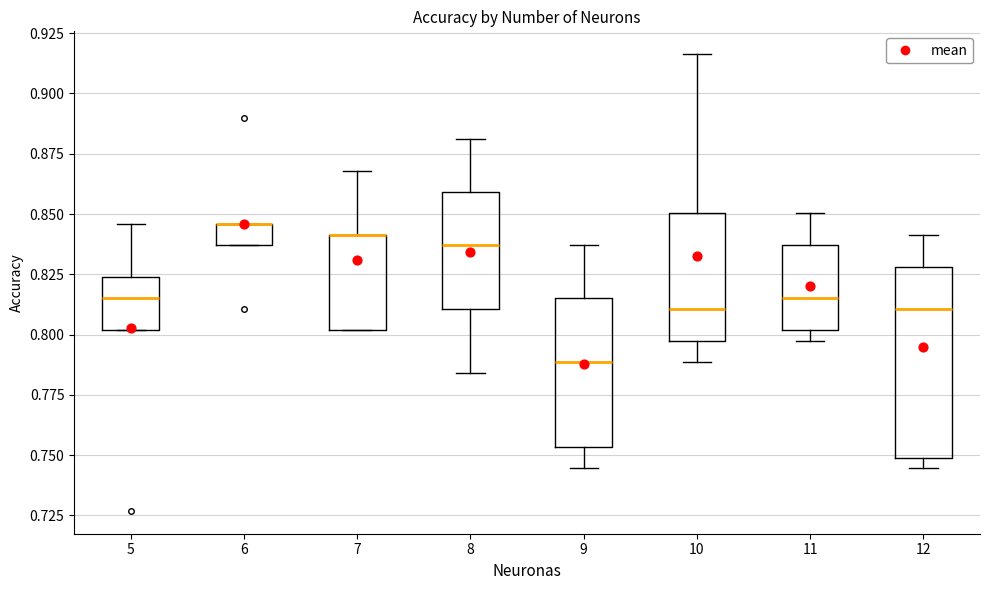

Which box is the tallest, from its lower edge to its upper edge?

12